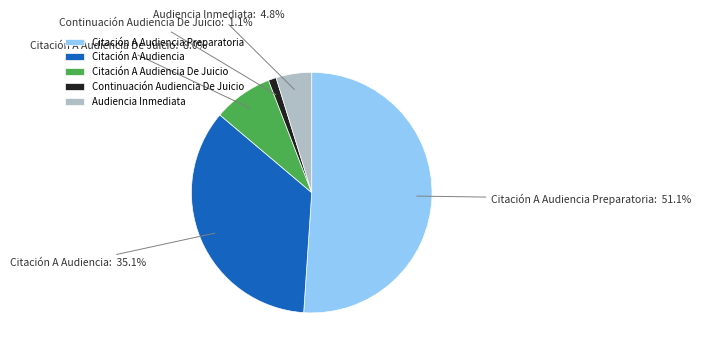

Is it true that Continuación Audiencia De Juicio is 13% of the pie?

False